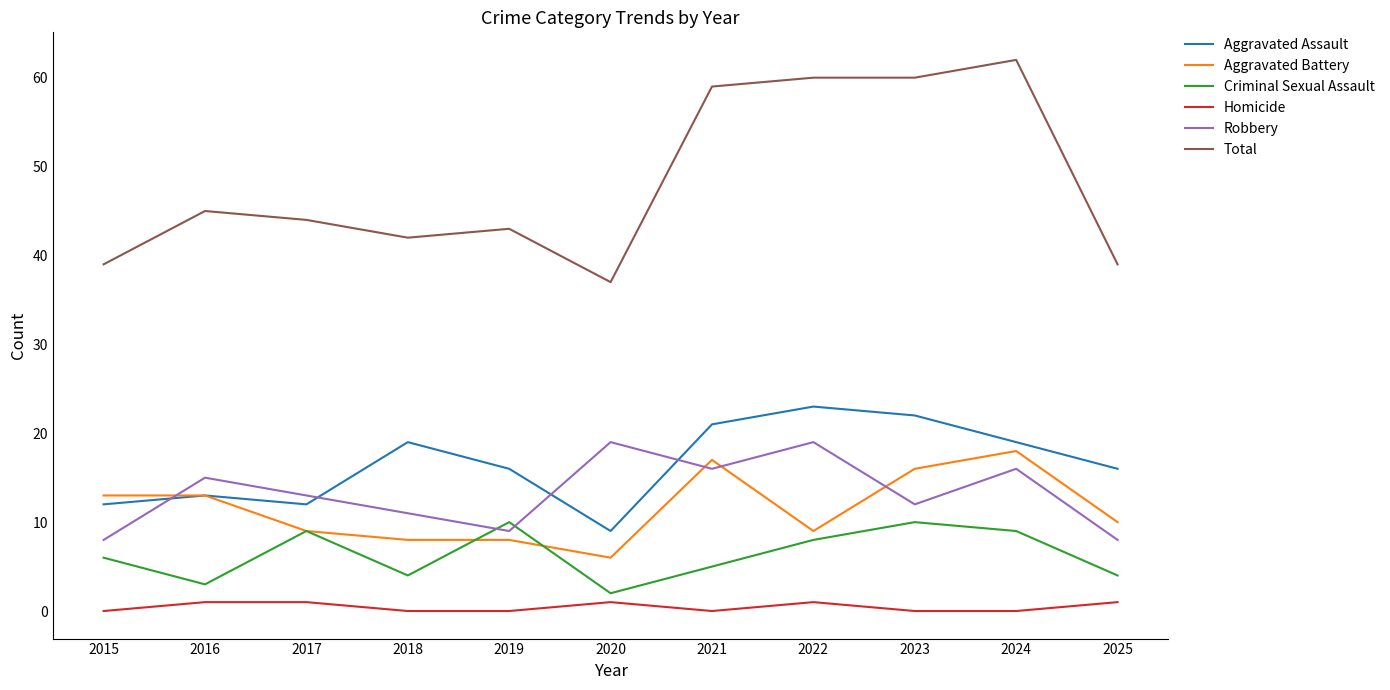

Which series has the largest range (max minus min)?

Total